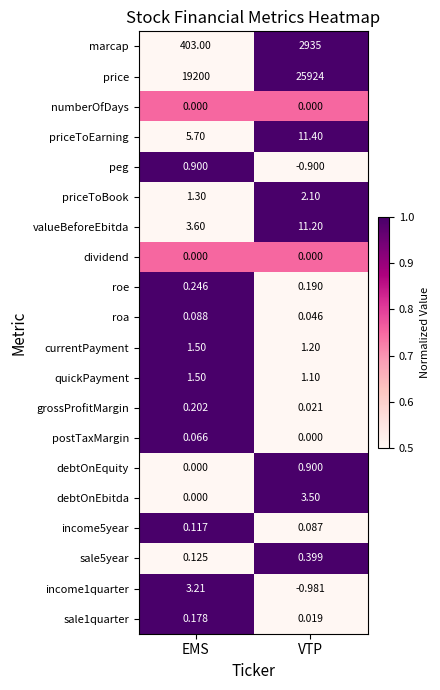

Rank the categories by debtOnEquity value from lowest to highest.

EMS, VTP